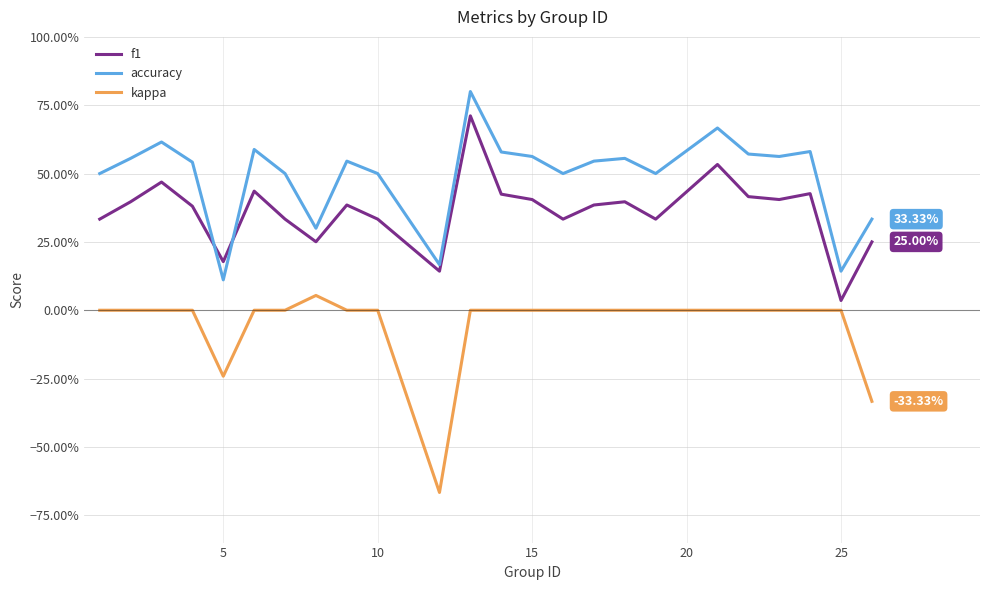

What is the value of the accuracy point at the 9th from the left?

0.5